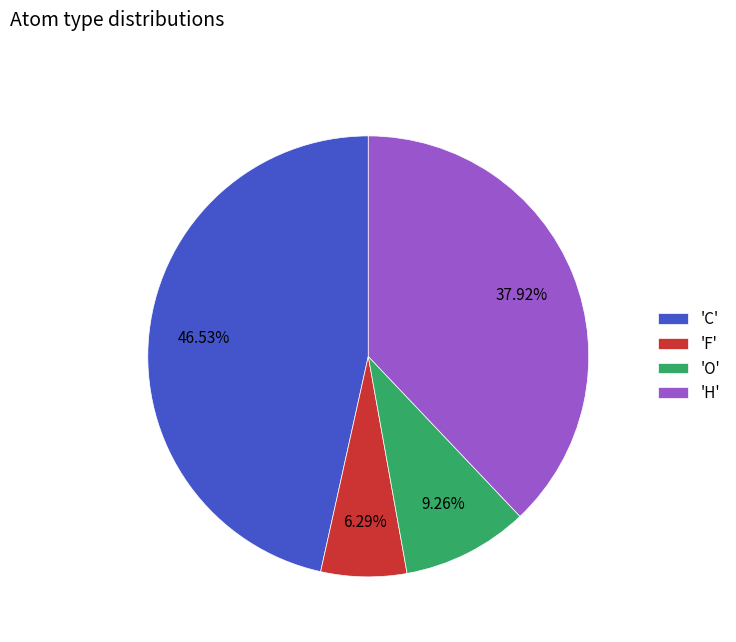

What is the smallest slice in the pie chart?

'F'